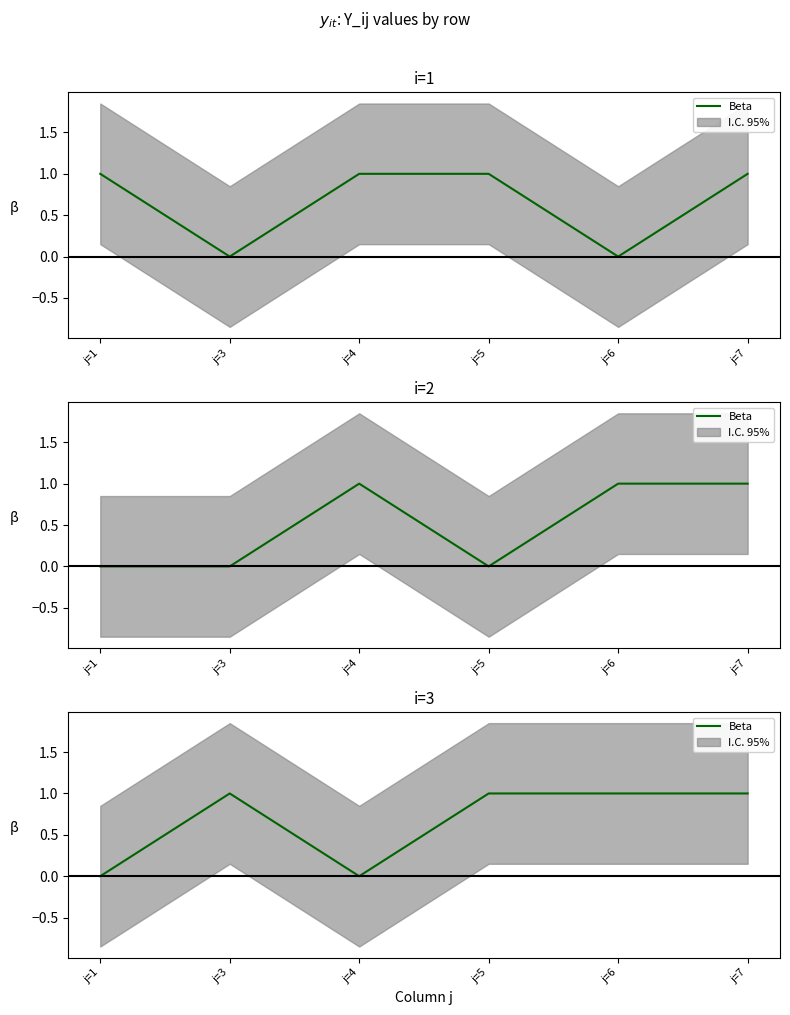

Between j=7 and j=4, which is larger?

j=7